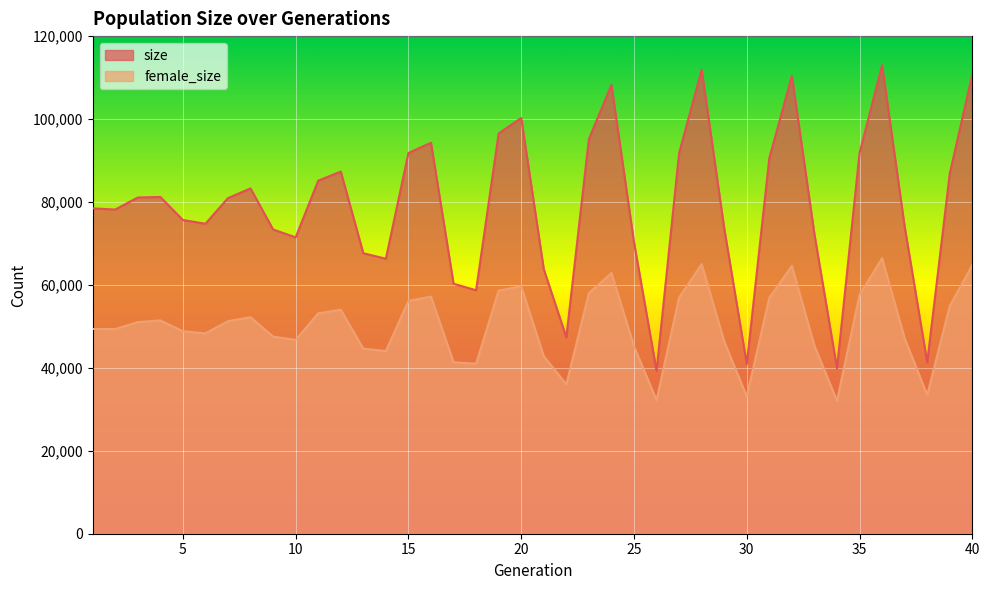

At how many categories does at least one series exceed 35646?

40